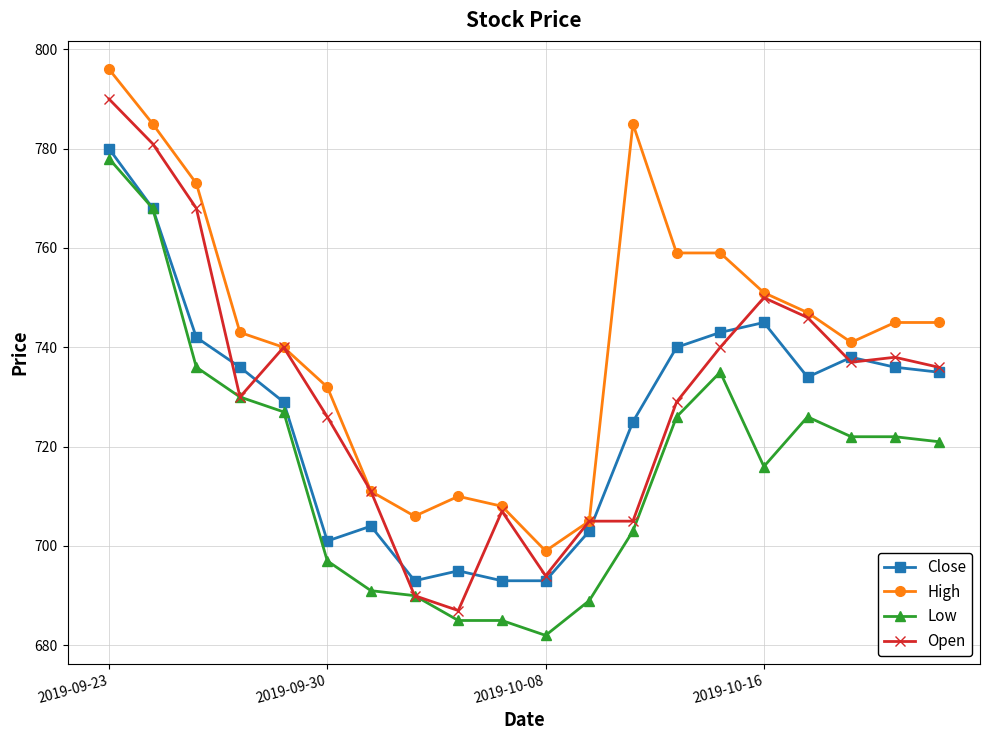

Rank the series by their average value, from highest to lowest.

High, Open, Close, Low